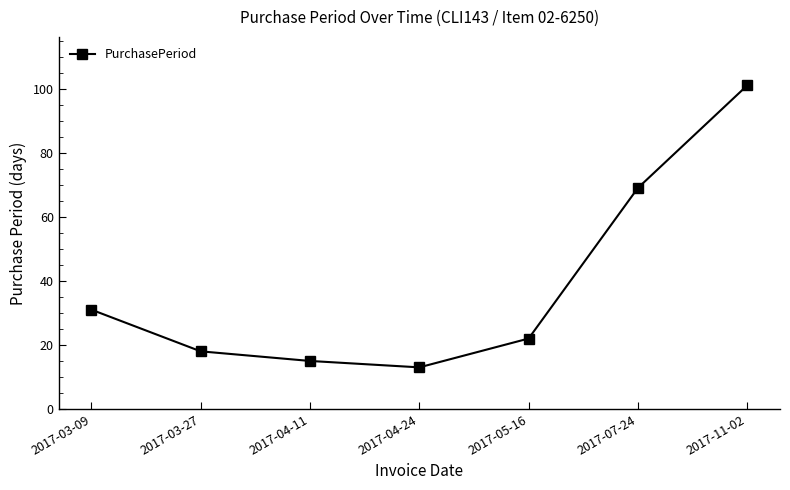

At which category does the chart reach its peak across all series?

2017-11-02